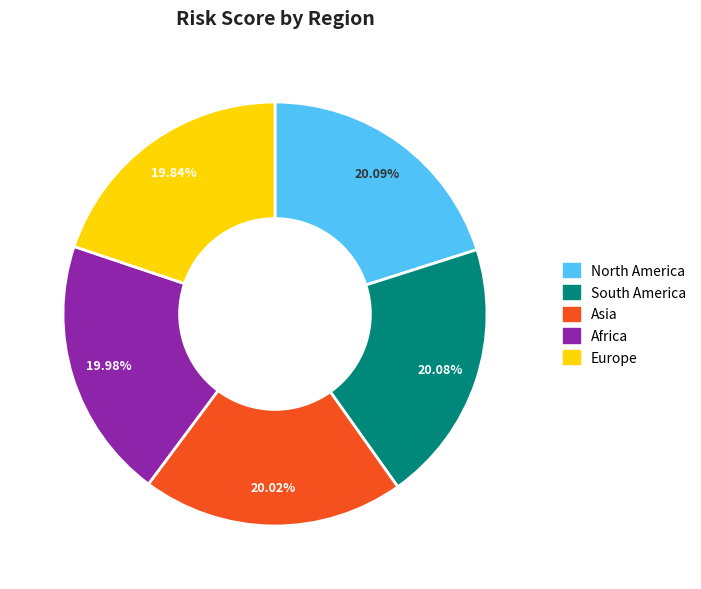

Is there any slice that represents more than half of the pie?

No